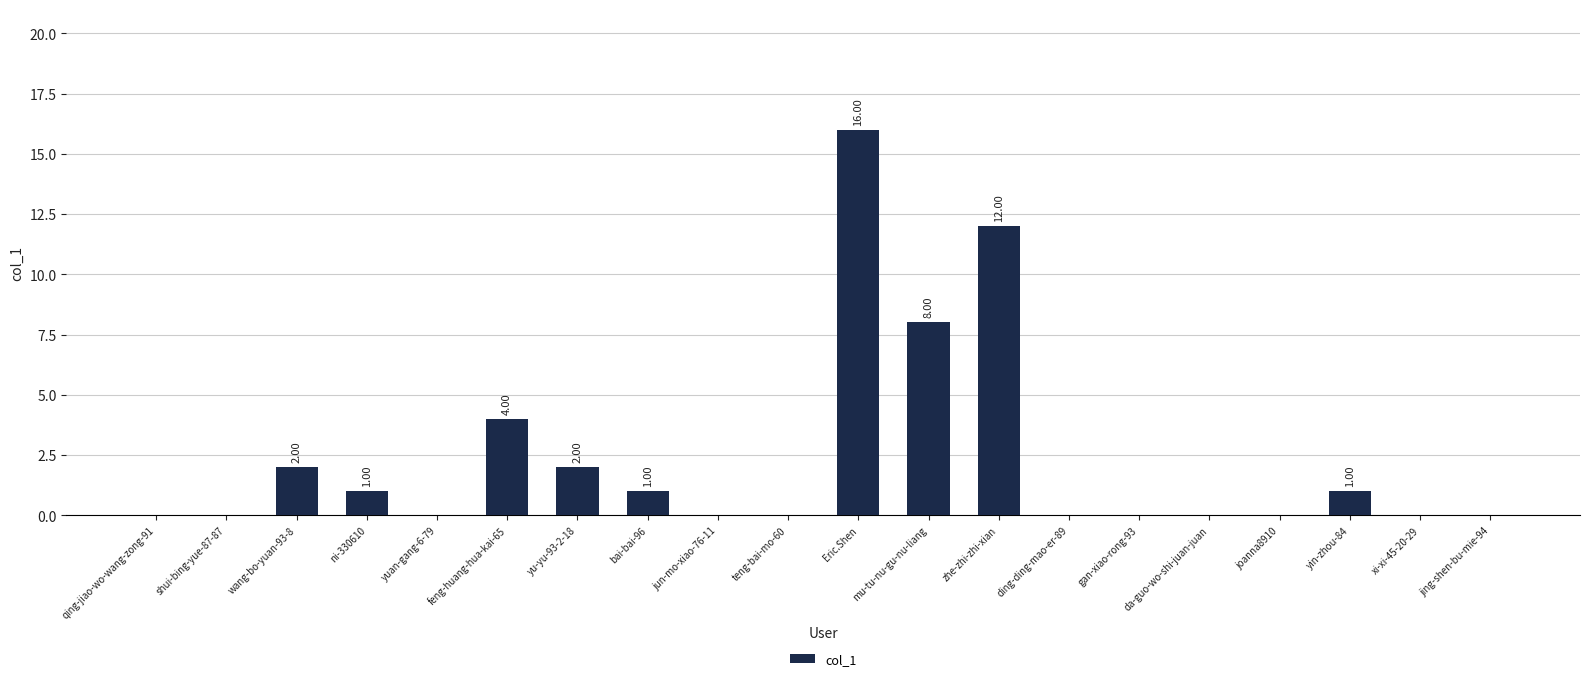

Reading left to right, extract all data points from this chart.

qing-jiao-wo-wang-zong-91=0	shui-bing-yue-87-87=0	wang-bo-yuan-93-8=2	ni-330610=1	yuan-gang-6-79=0	feng-huang-hua-kai-65=4	yu-yu-93-2-18=2	bai-bai-96=1	jun-mo-xiao-76-11=0	teng-bai-mo-60=0	Eric.Shen=16	mu-tu-nu-gu-nu-liang=8	zhe-zhi-zhi-xian=12	ding-ding-mao-er-89=0	gan-xiao-rong-93=0	da-guo-wo-shi-juan-juan=0	joanna8910=0	yin-zhou-84=1	xi-xi-45-20-29=0	jing-shen-bu-mie-94=0